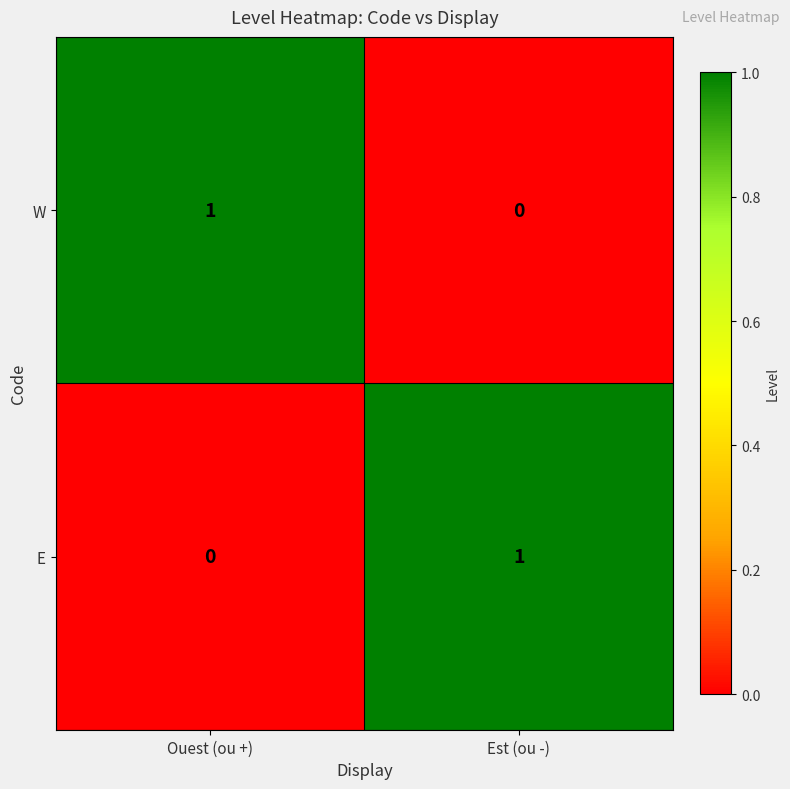

What is the spread (max minus min) of values at Ouest (ou +)?

1